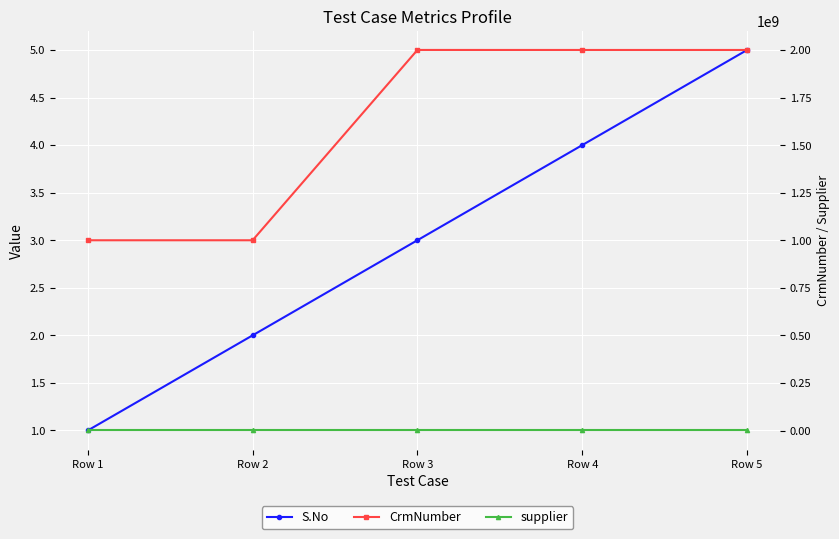

True or false: CrmNumber and S.No intersect in this chart.

False